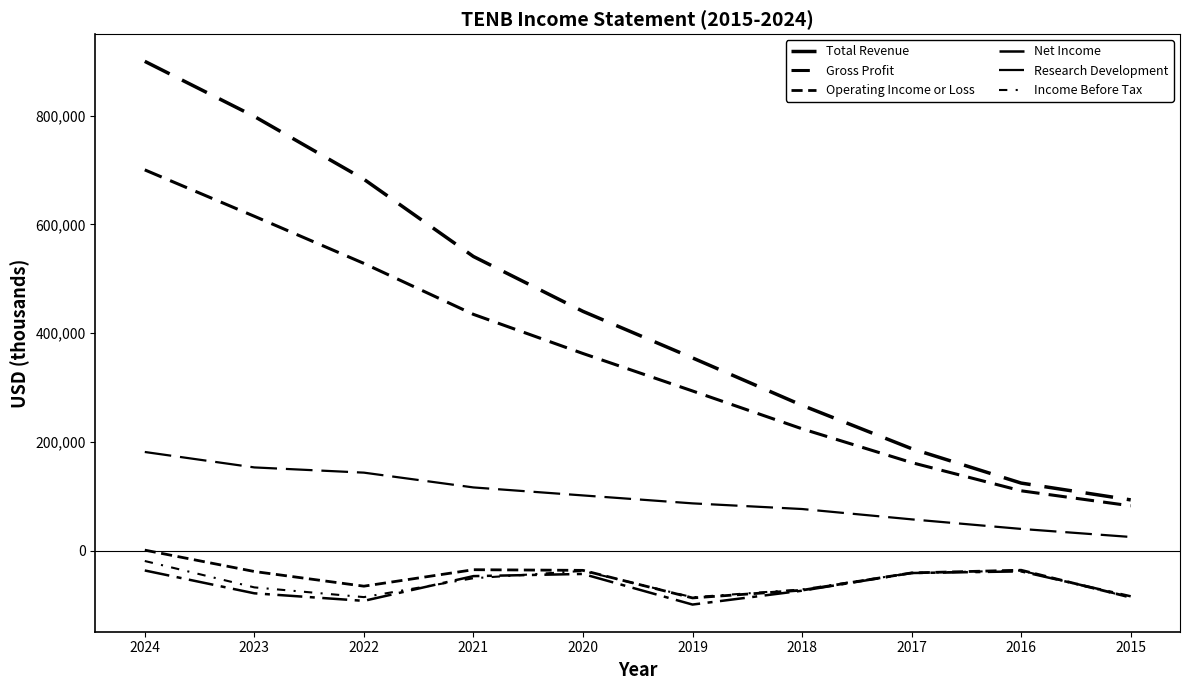

How many lines are shown in the chart?

6